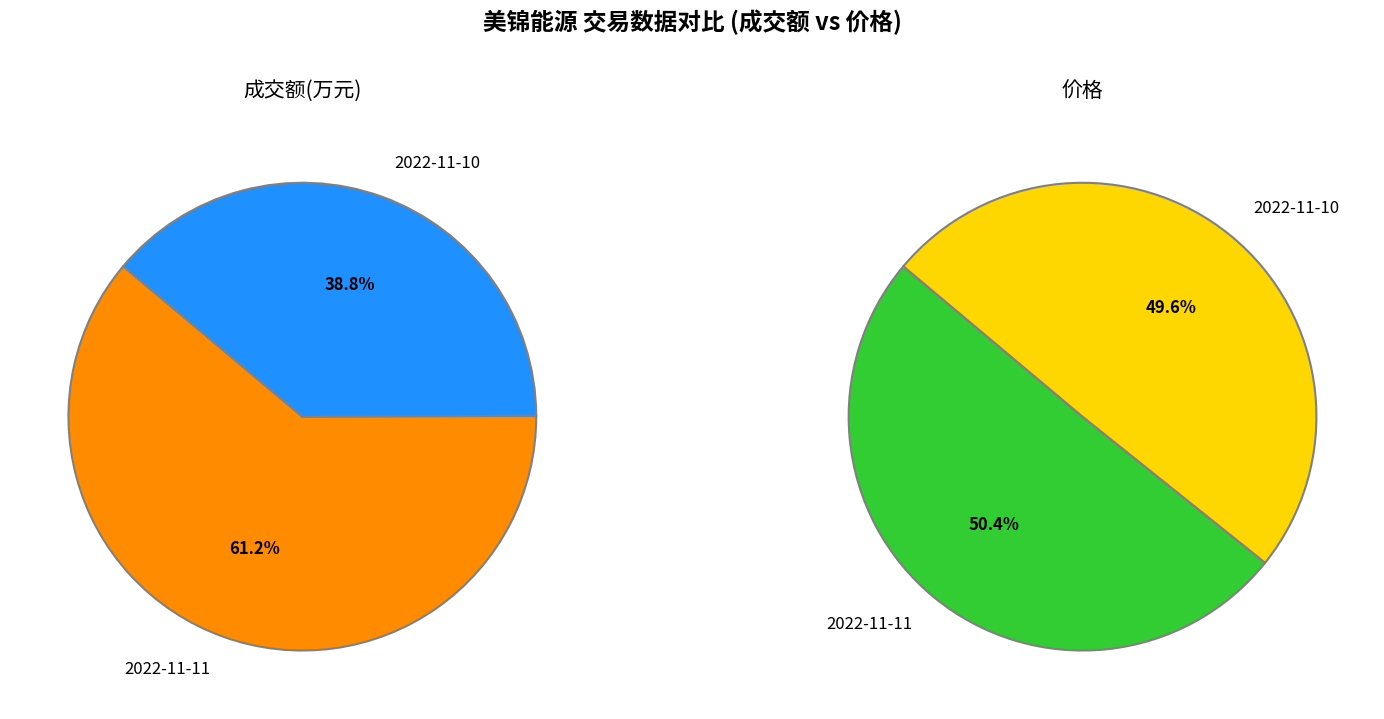

True or false: 2022-11-11 accounts for 69% of the total.

False